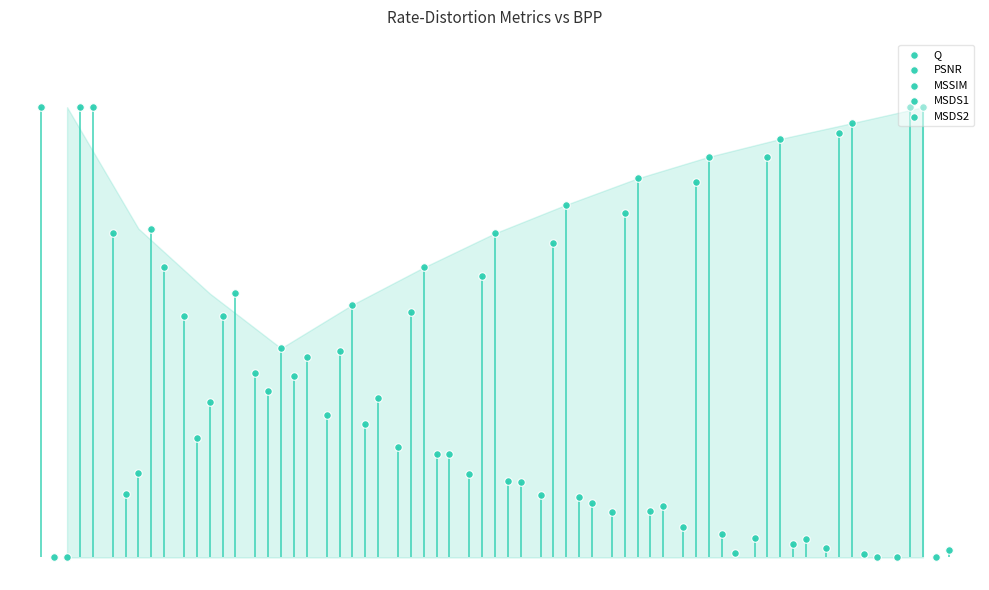

Which series contains the highest Y value?

Q